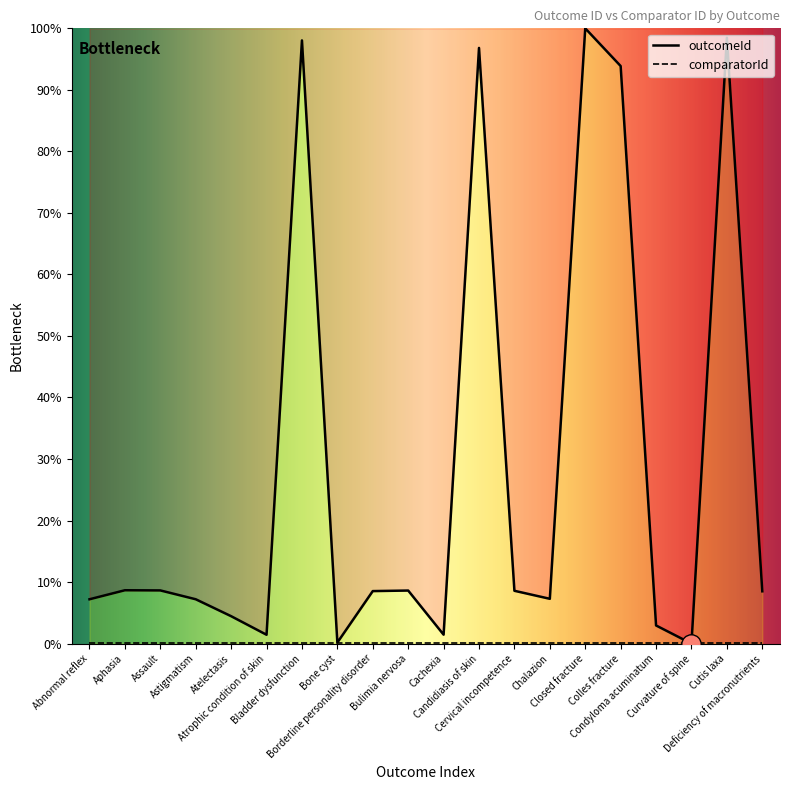

How many interior local peaks (higher than both neighbors) does the data have?

6